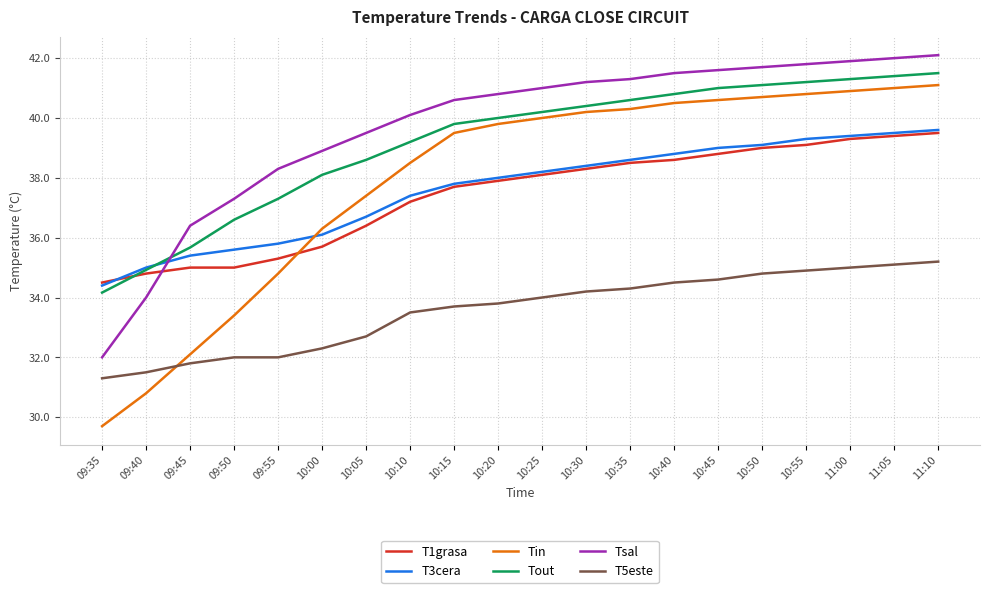

The value of T5este at 10:05 is 32.7. True or false?

True